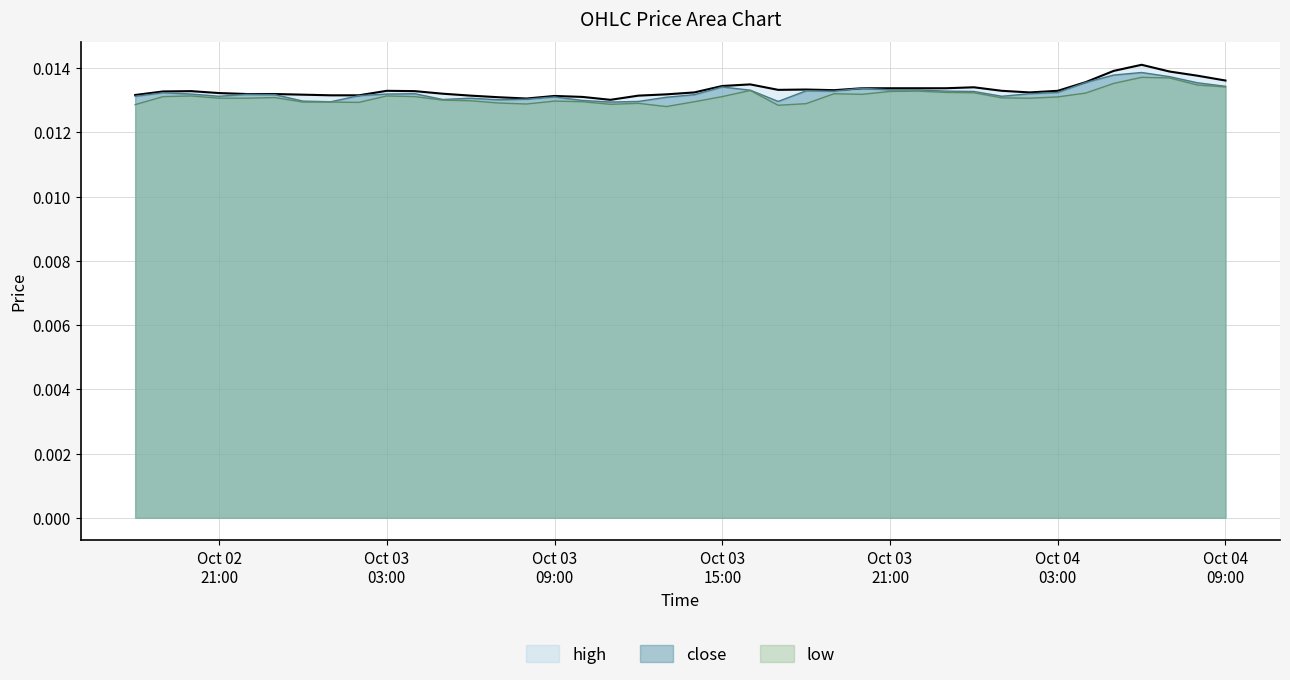

What is the label of the 27th point from the right?

2025-10-03 07:00